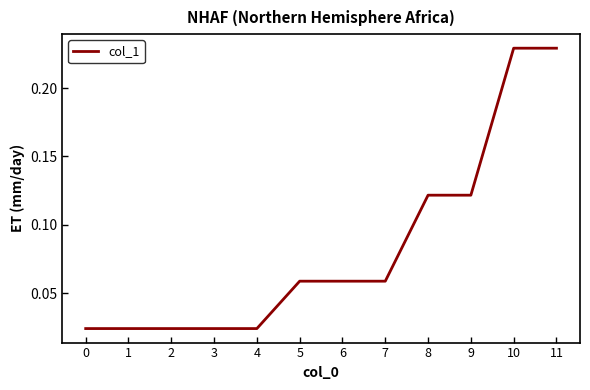

True or false: the data shows 0.4 at 10.

False